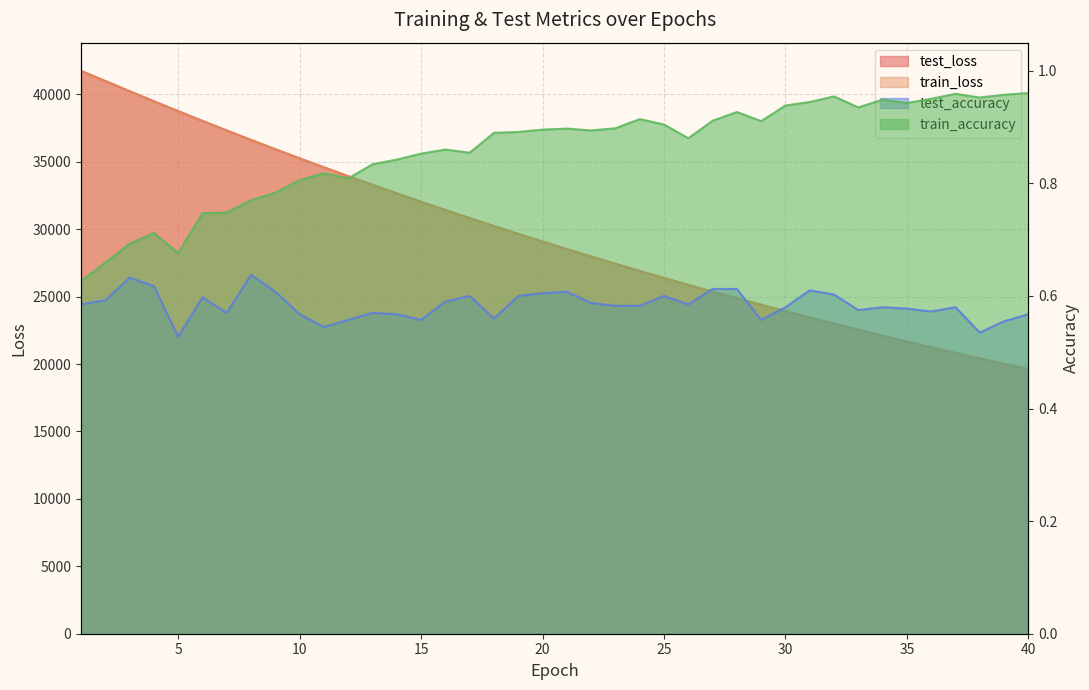

What are all the series names shown in the legend?

test_loss, train_loss, train_accuracy, test_accuracy